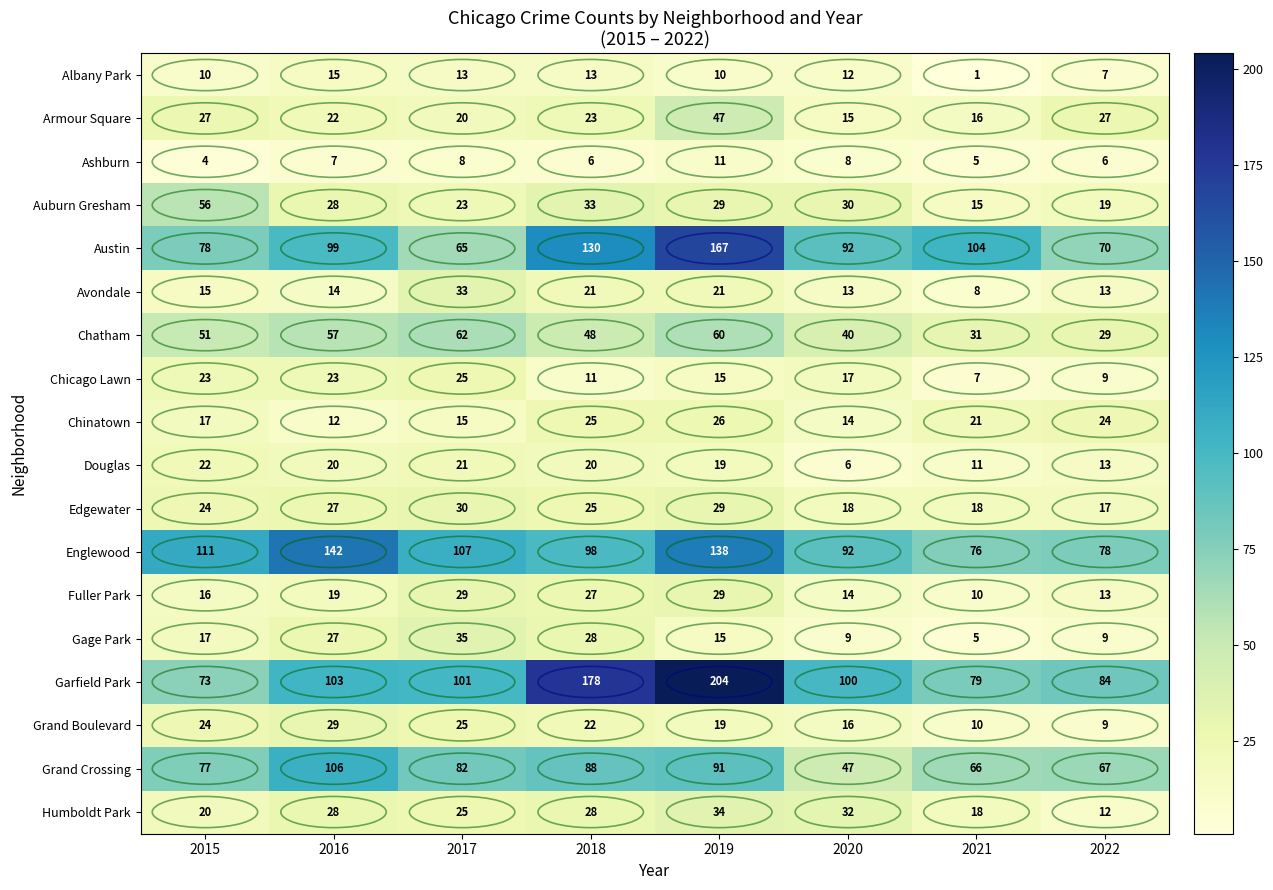

What is the sum of all Douglas values?

132